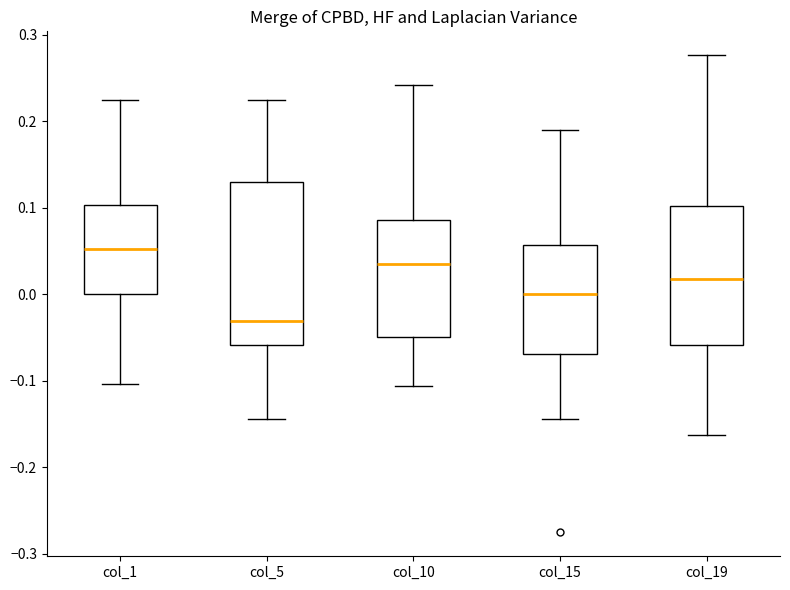

Which box has the lowest median line?

col_5